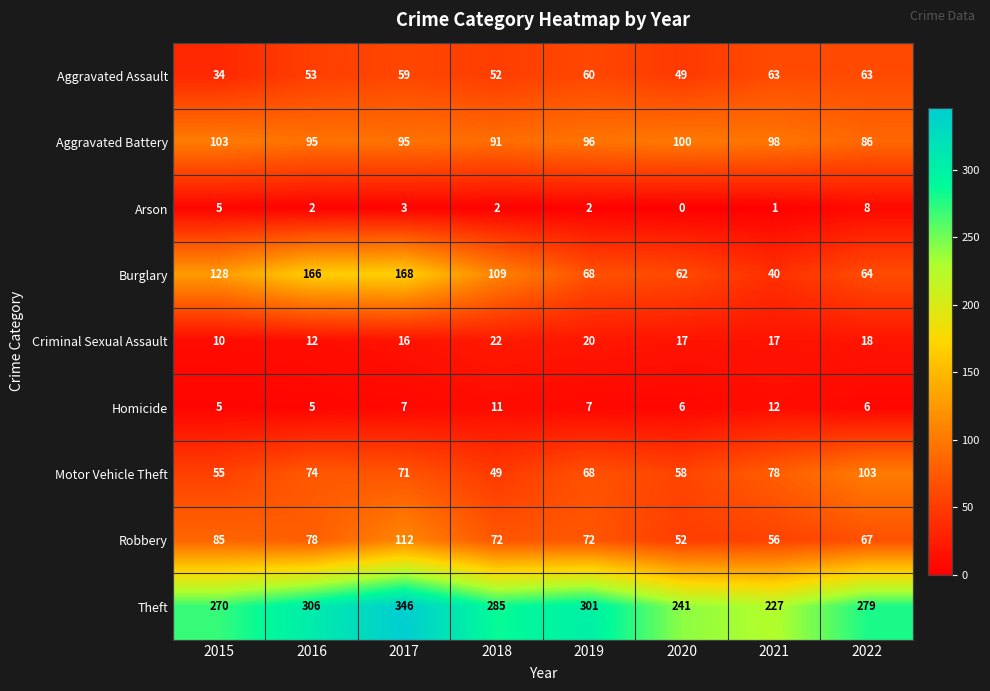

Which series changed the most between 2015 and 2017?

Theft